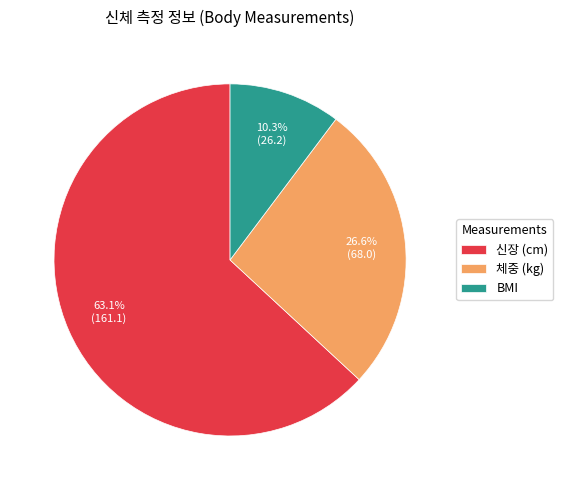

Rank the categories by value from highest to lowest.

신장 (cm), 체중 (kg), BMI